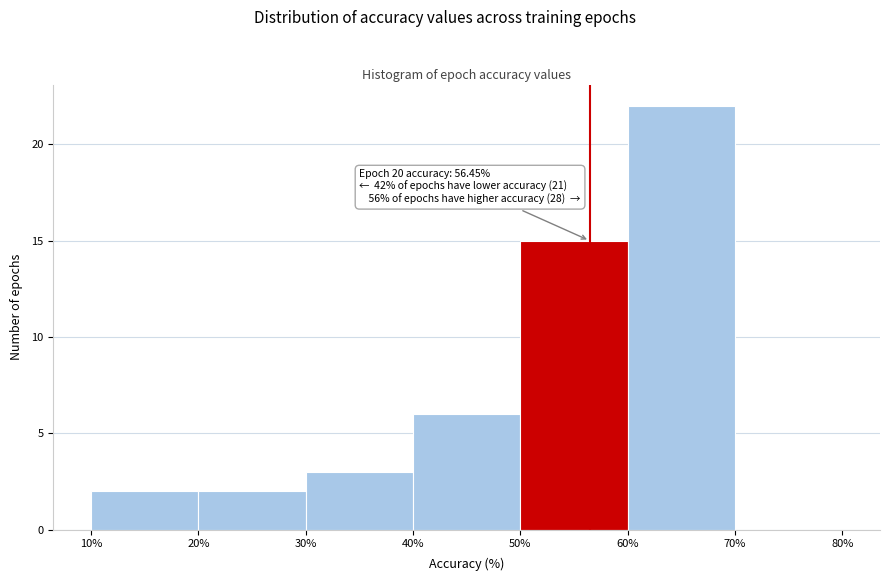

Over which range of the x-axis is the bar tallest?

60% to 70%